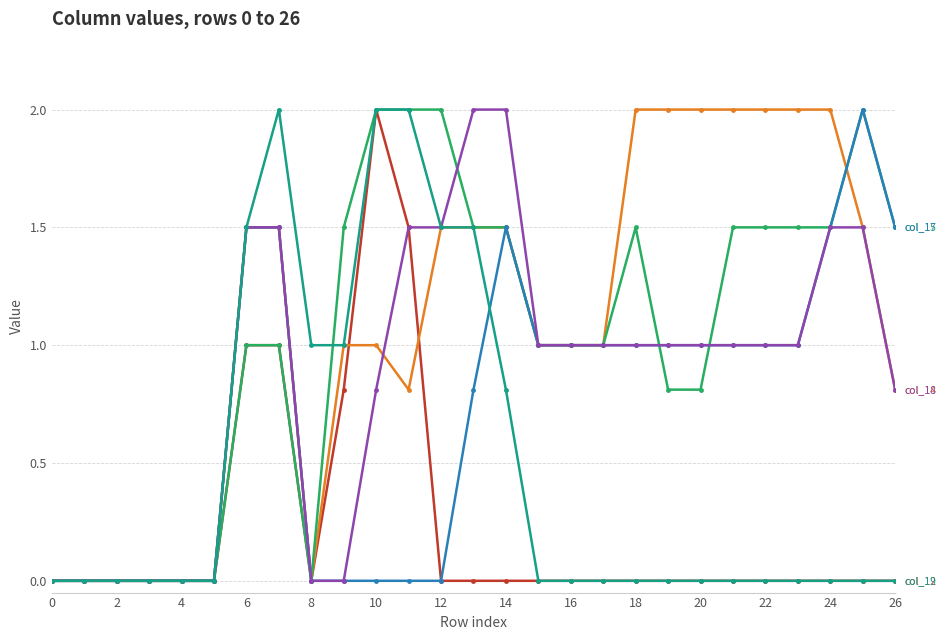

What is the maximum value shown in the chart?

2.0